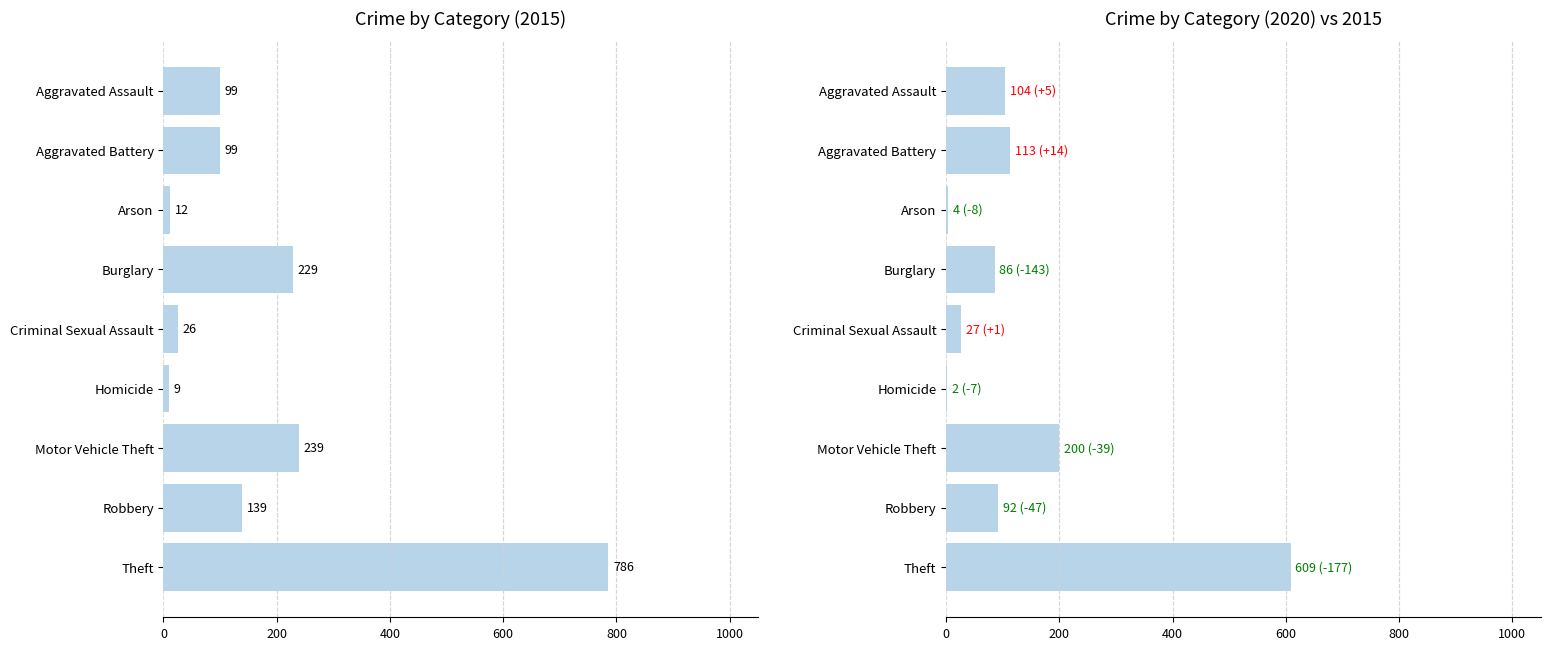

What is the value of the 2020 bar at the 4th from the left?

86